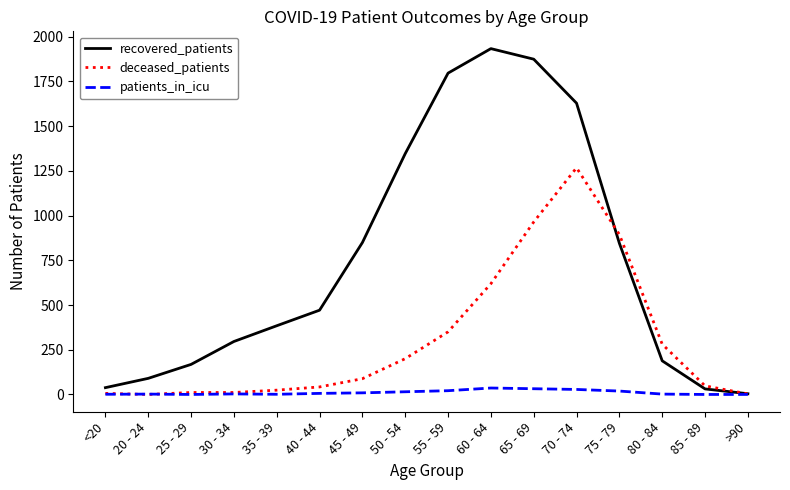

The deceased_patients series shows 112 at 50 - 54. True or false?

False